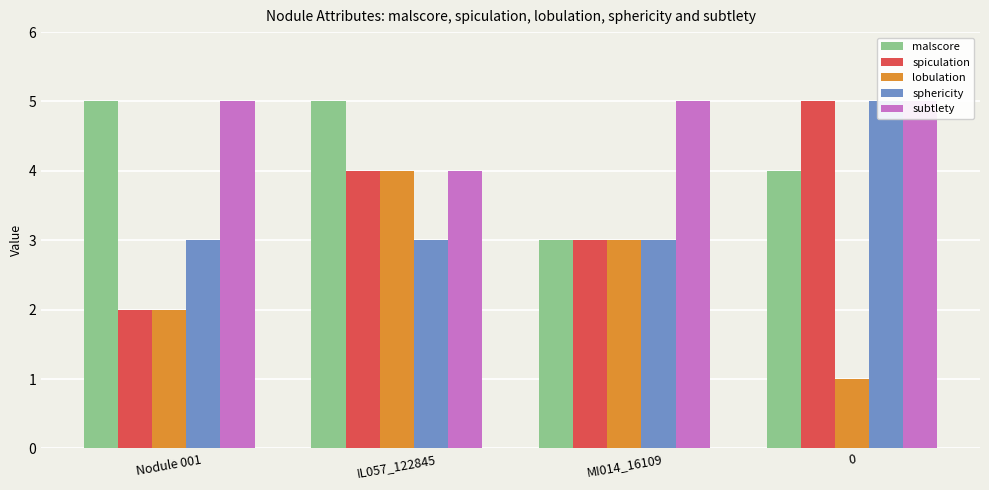

The malscore series shows 3 at MI014_16109. True or false?

True